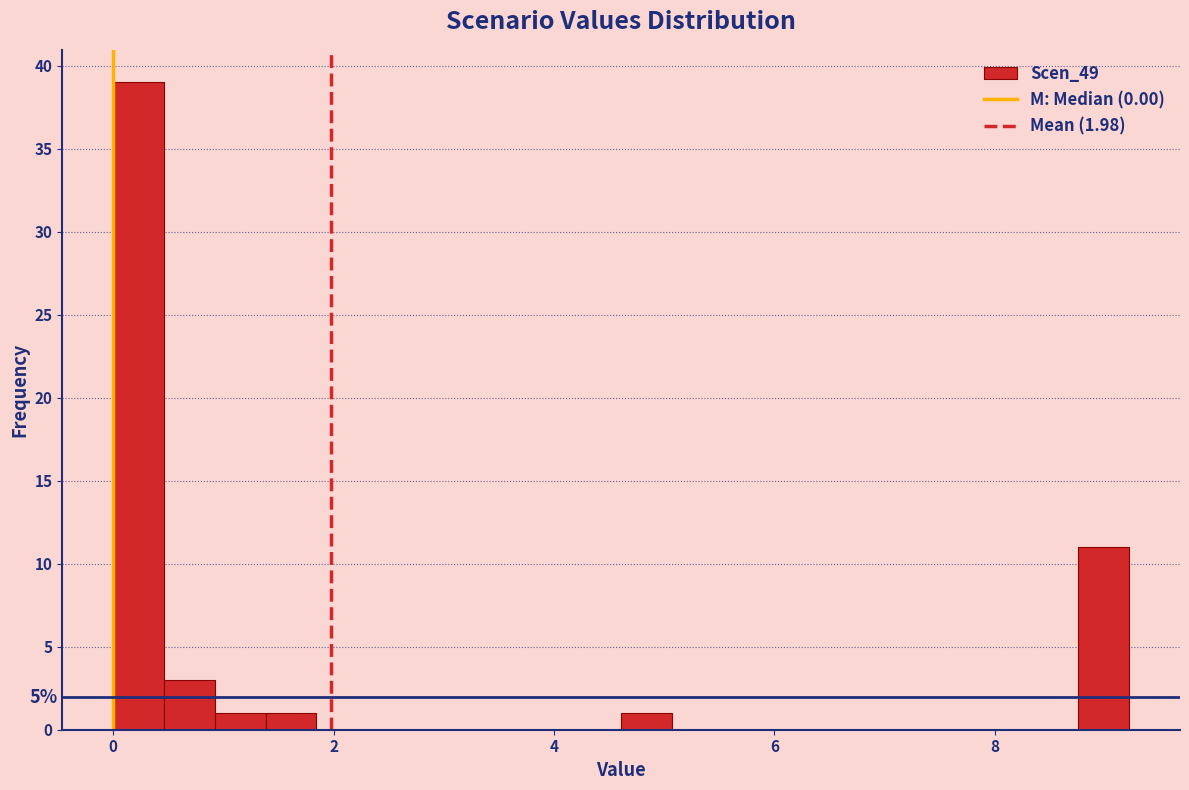

Around what value on the x-axis is the tallest bar? Give the approximate position of its centre, as read against the axis.

0.2